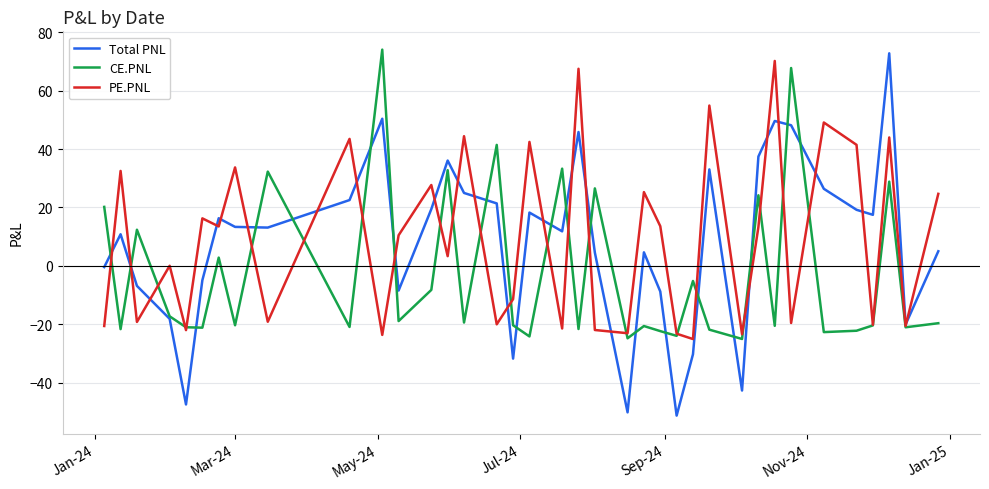

Which series has the largest range (max minus min)?

Total PNL